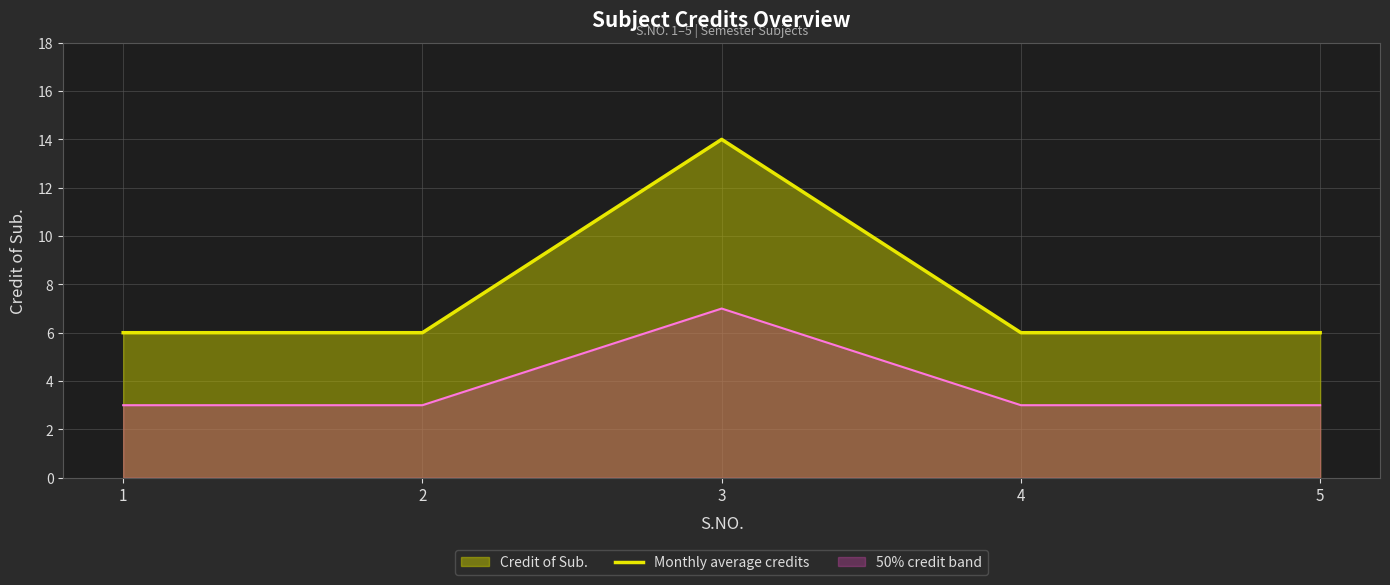

How many interior local peaks (higher than both neighbors) does the data have?

1